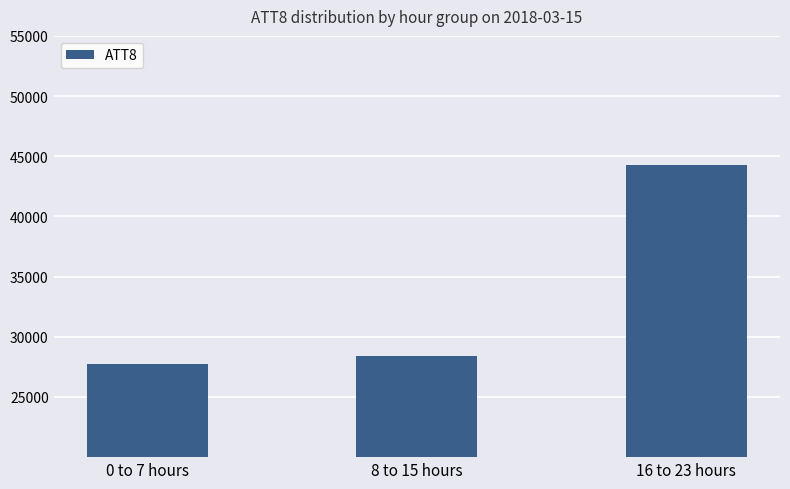

What is the minimum value shown in the chart?

27700.0